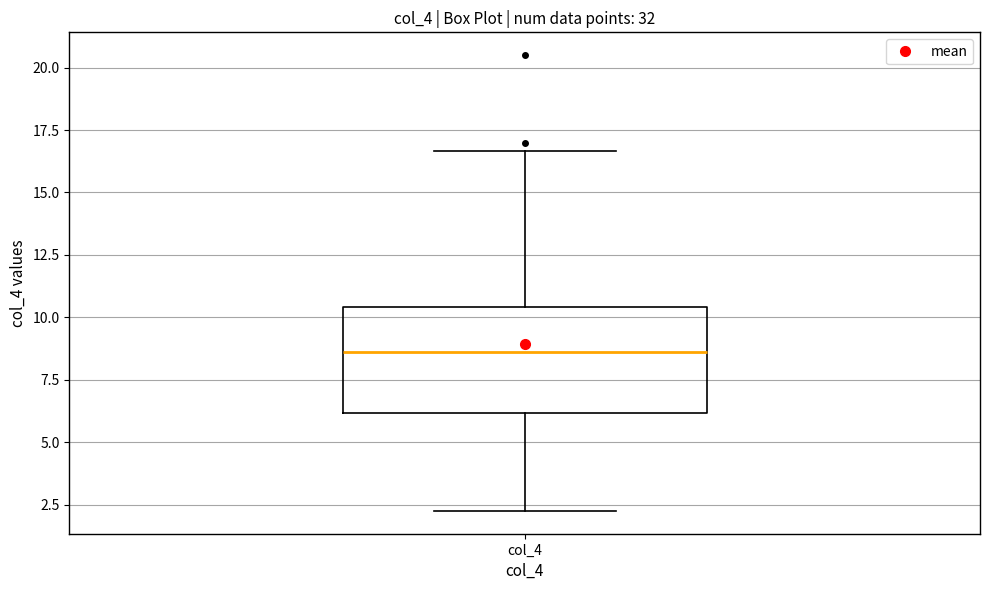

Where is the lower edge of the box for col_4 on the y-axis? The values are not printed on the chart, so give them approximately, as read against the axis.

6.0